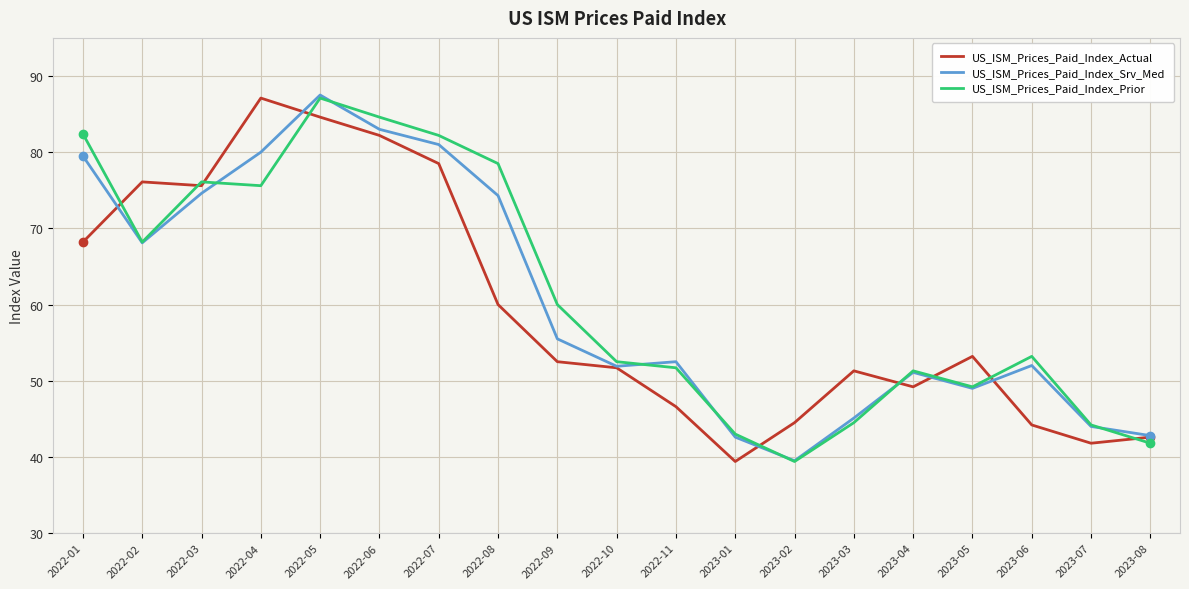

What position from the right is 2022-04?

16